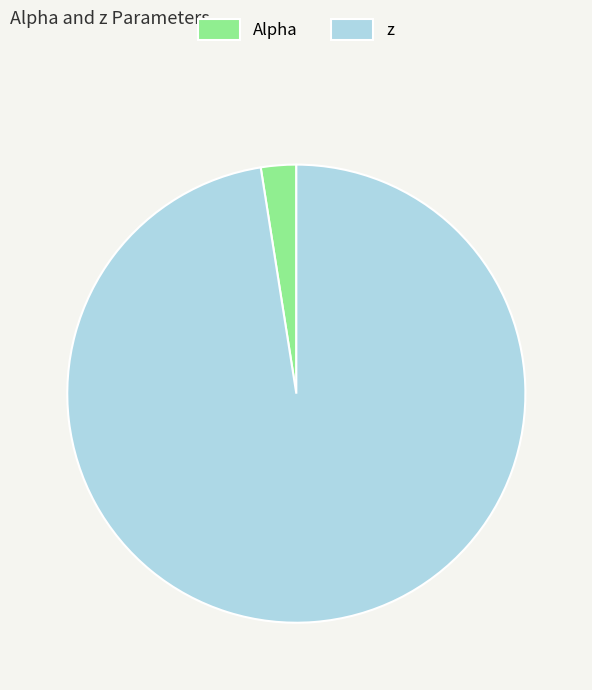

Rank the categories by value from lowest to highest.

Alpha, z